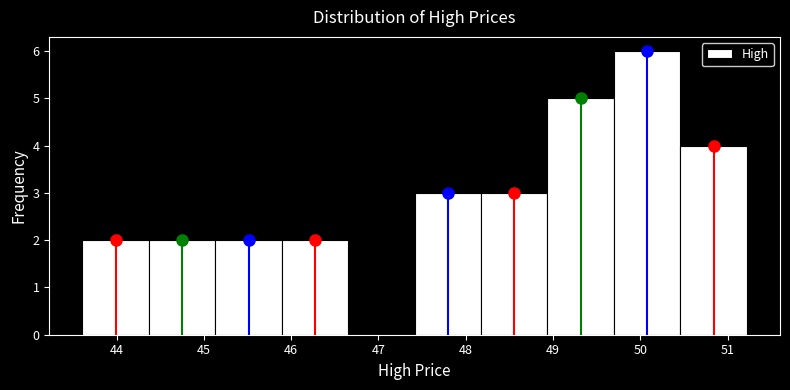

Reading left to right, transcribe this chart: for each bar, give the range it covers on the x-axis and its height. Neither the bar edges nor the heights are printed on the chart, so give them approximately, as read against the axes.

43.6 to 44.4: 2
44.4 to 45.1: 2
45.1 to 45.9: 2
45.9 to 46.7: 2
46.7 to 47.4: 0
47.4 to 48.2: 3
48.2 to 48.9: 3
48.9 to 49.7: 5
49.7 to 50.5: 6
50.5 to 51.2: 4